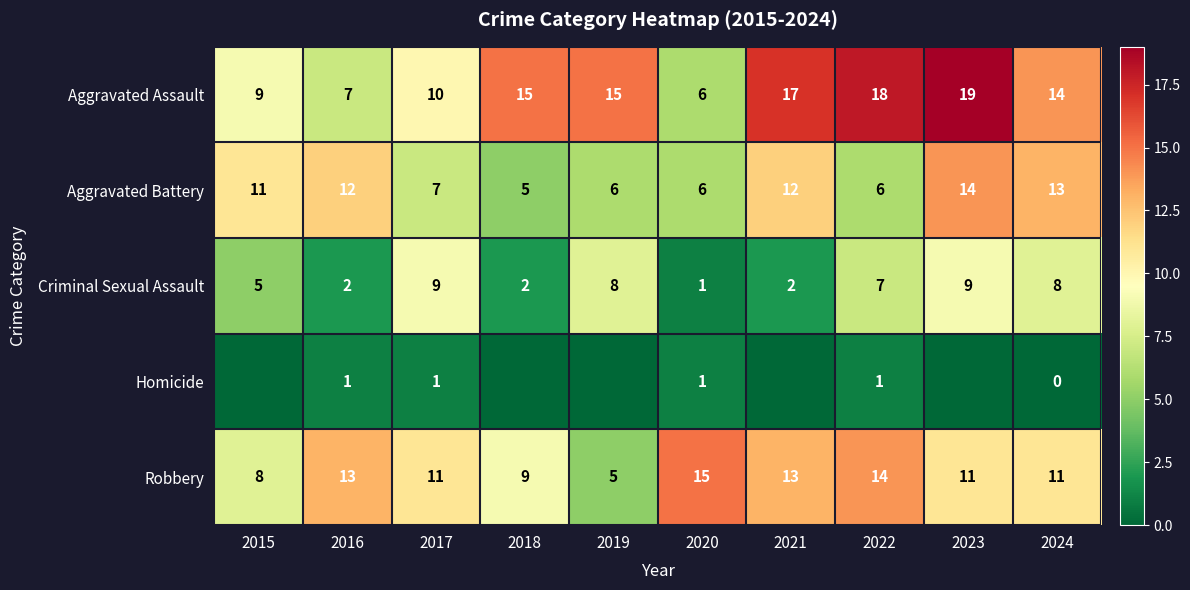

The value of Robbery at 2019 is 5. True or false?

True